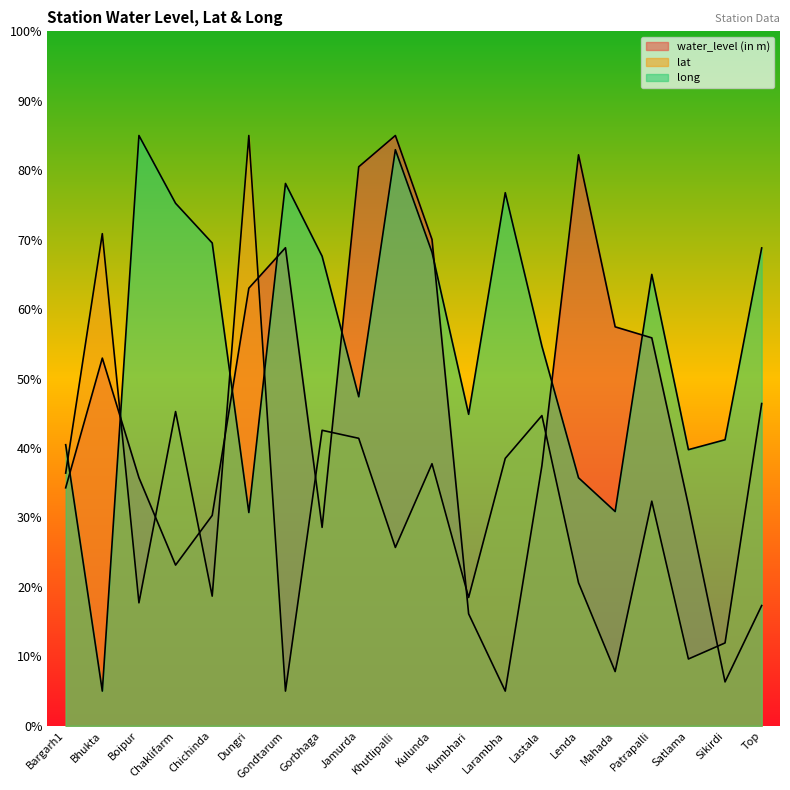

Rank the series by their average value, from lowest to highest.

lat, water_level (in m), long